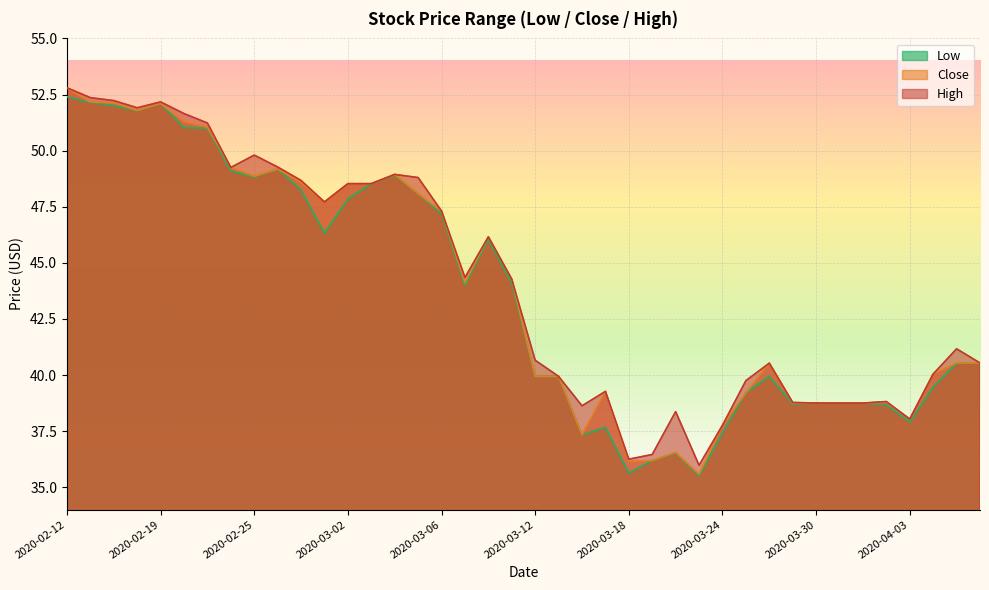

What is the label of the 19th point from the left?

2020-03-10